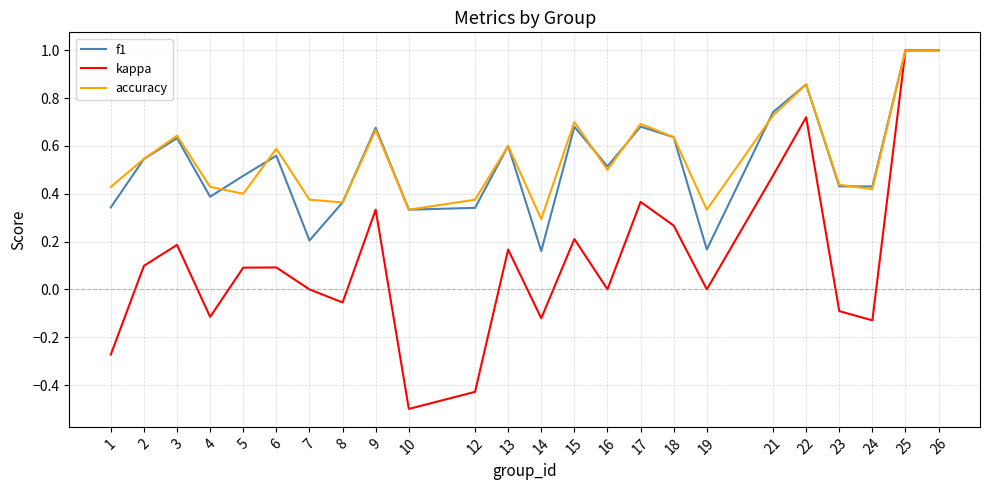

True or false: f1 has a value of 0.4 at 22.

False